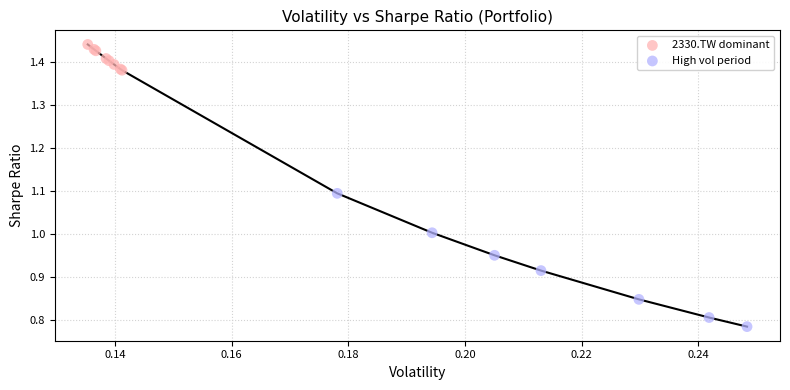

Which series has the widest spread of Y values?

High vol period